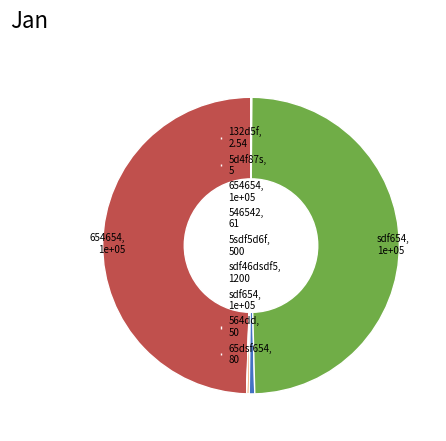

How many slices are in this pie chart?

9